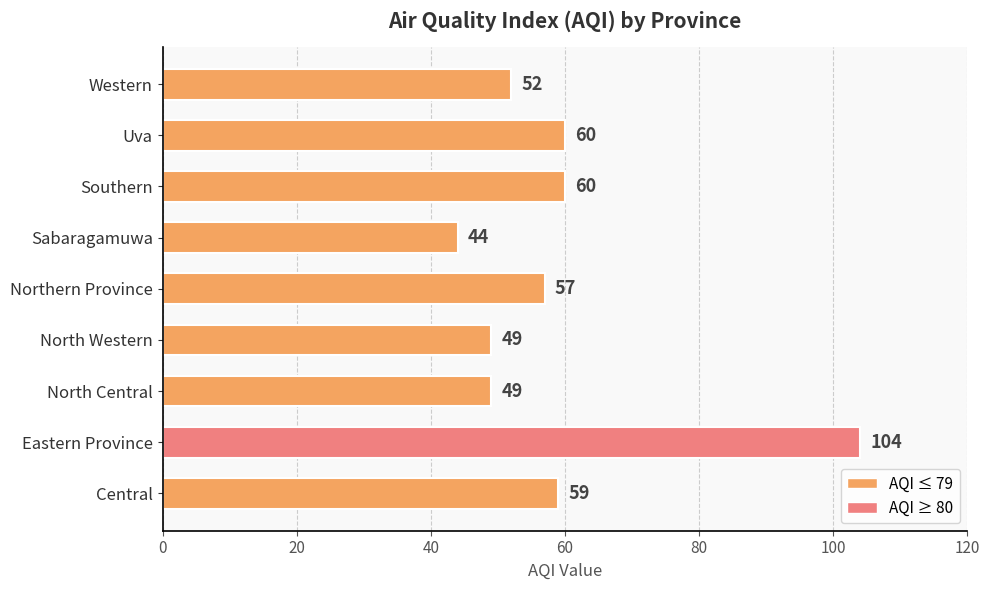

What is the approximate value at North Western, to the nearest 10?

50